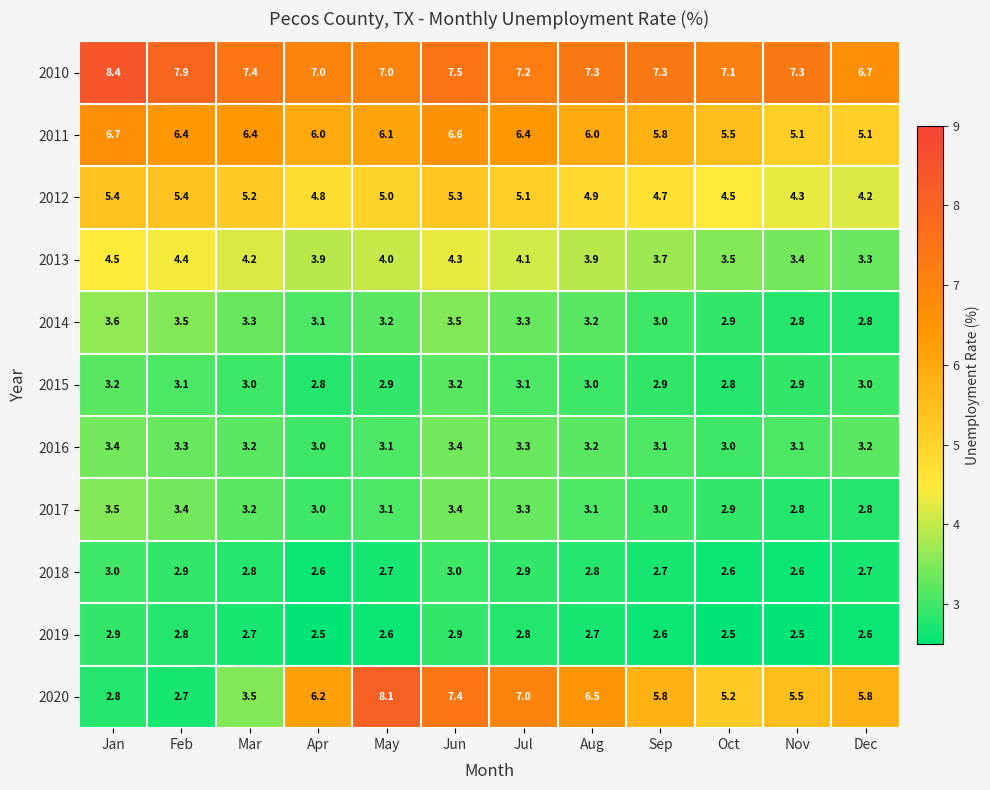

Count the number of data series in this chart.

11